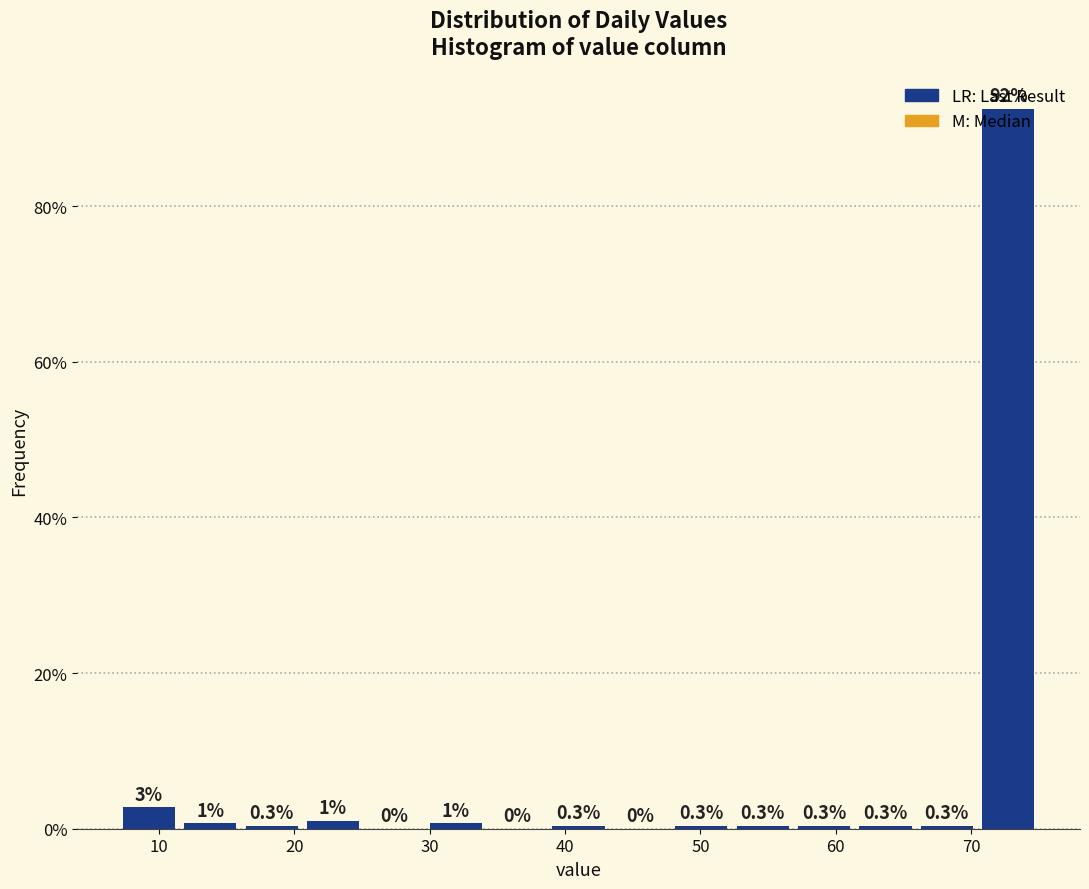

Which range on the x-axis has the tallest bar?

70 to 75